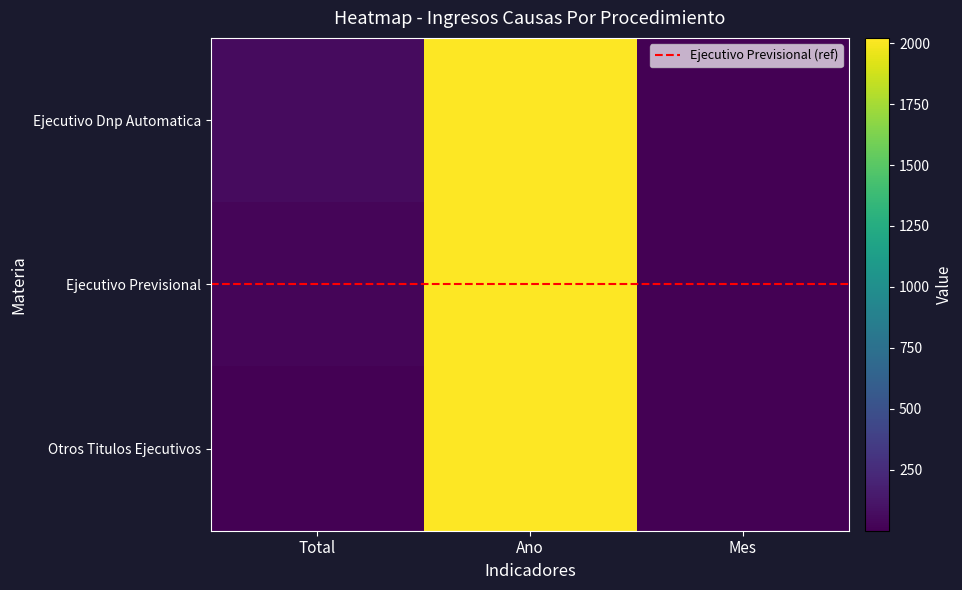

At which label does Ejecutivo Dnp Automatica first exceed 61?

Ano